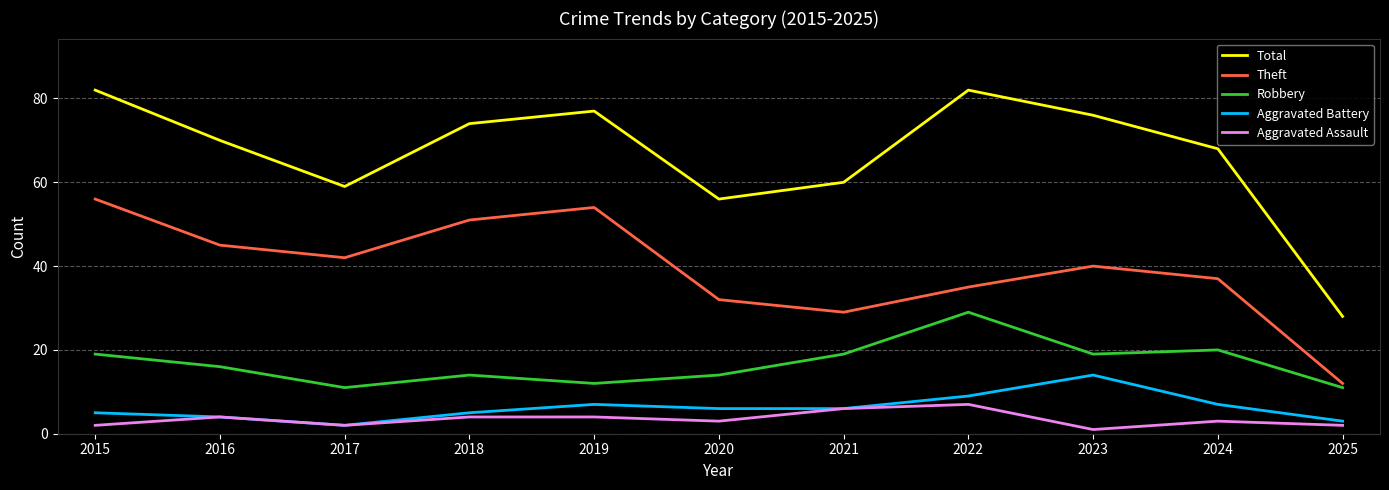

Between 2015 and 2017, which series saw the biggest shift?

Total